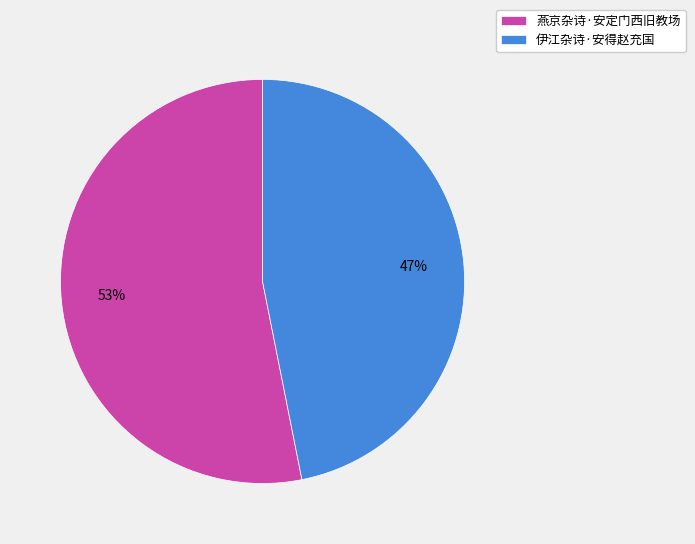

What is the majority slice?

燕京杂诗·安定门西旧教场